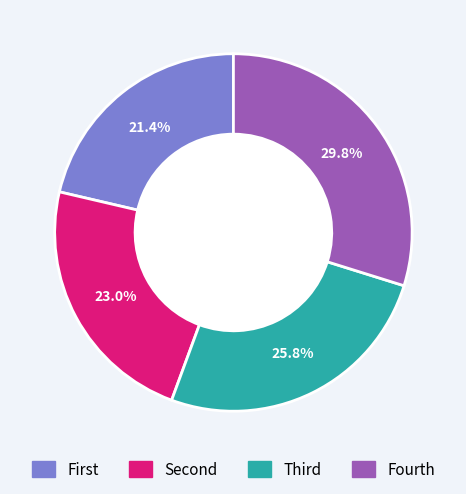

Does any single category account for the majority?

No